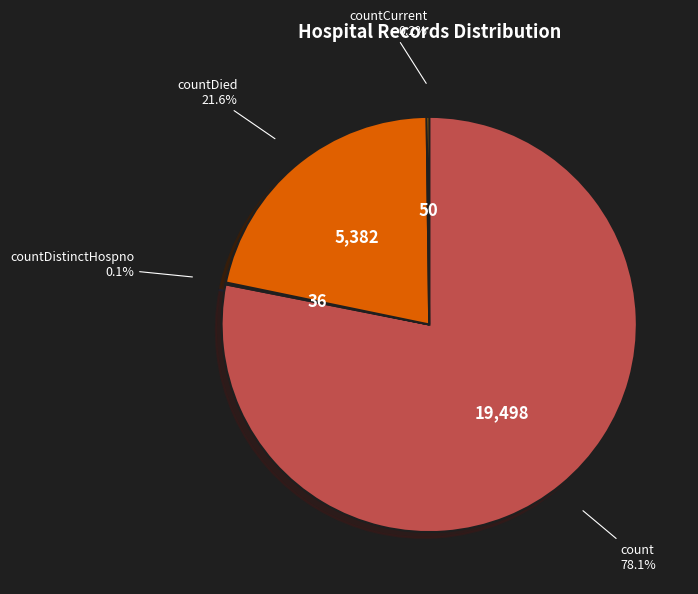

What is the ratio of the value at countDied to the value at count?

0.3